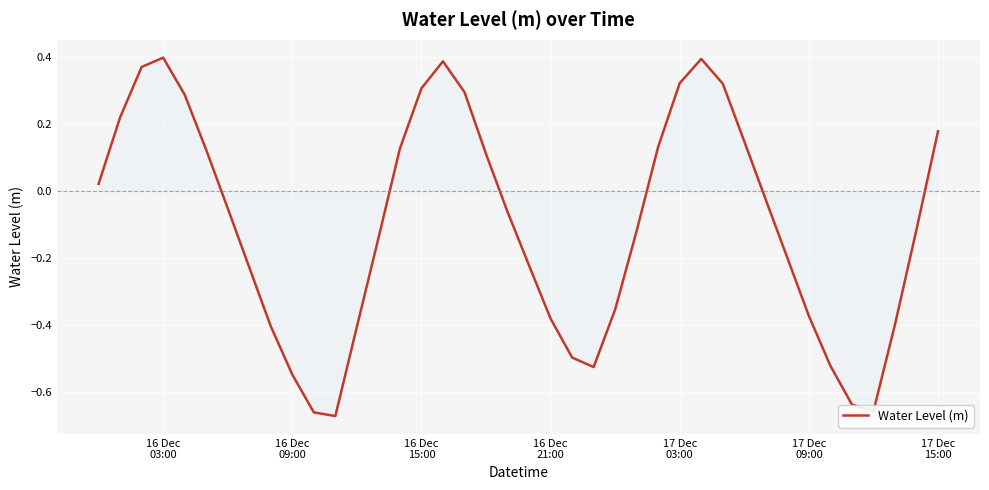

What is the difference between the maximum and minimum values?

1.1